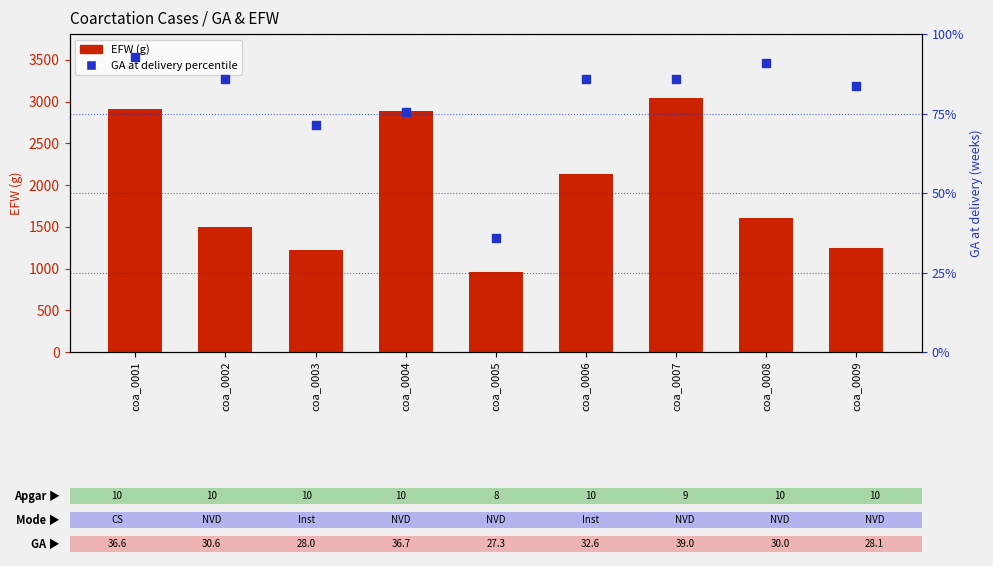

Which series has the widest spread of Y values?

EFW (g)